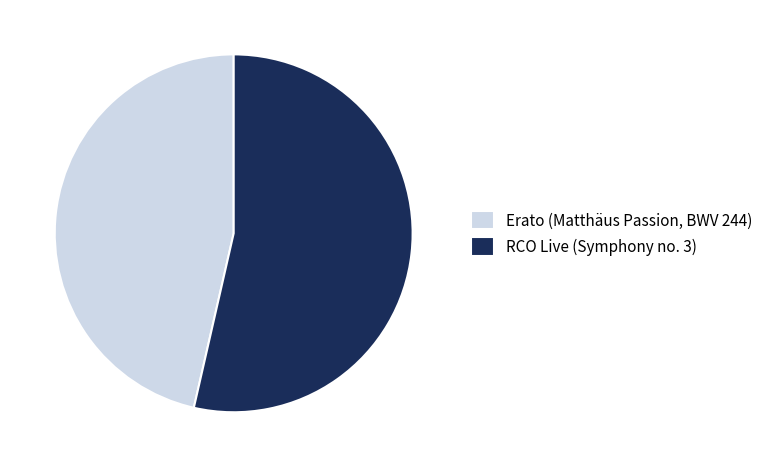

Rank the categories by value from highest to lowest.

RCO Live (Symphony no. 3), Erato (Matthäus Passion, BWV 244)